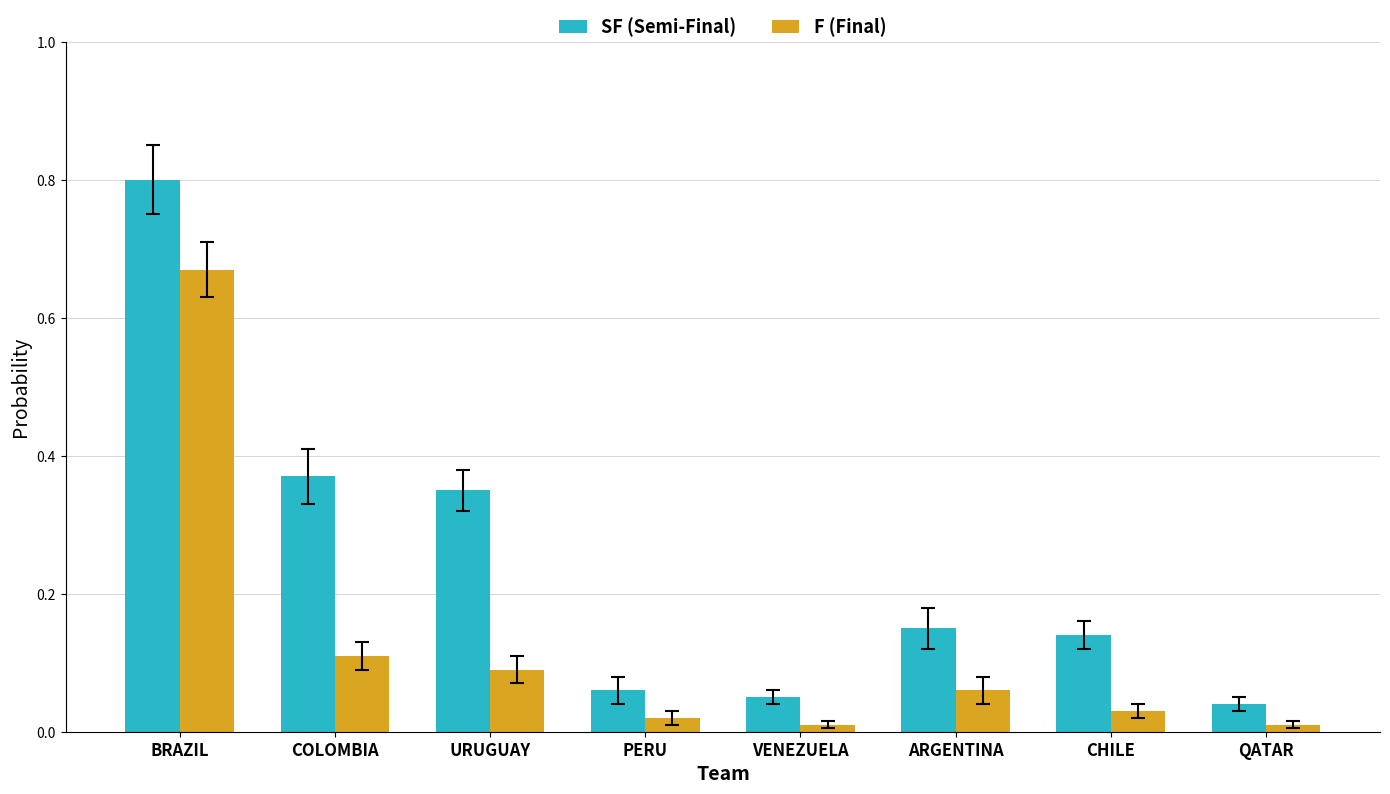

Rank the series by their maximum value, from highest to lowest.

SF (Semi-Final), F (Final)